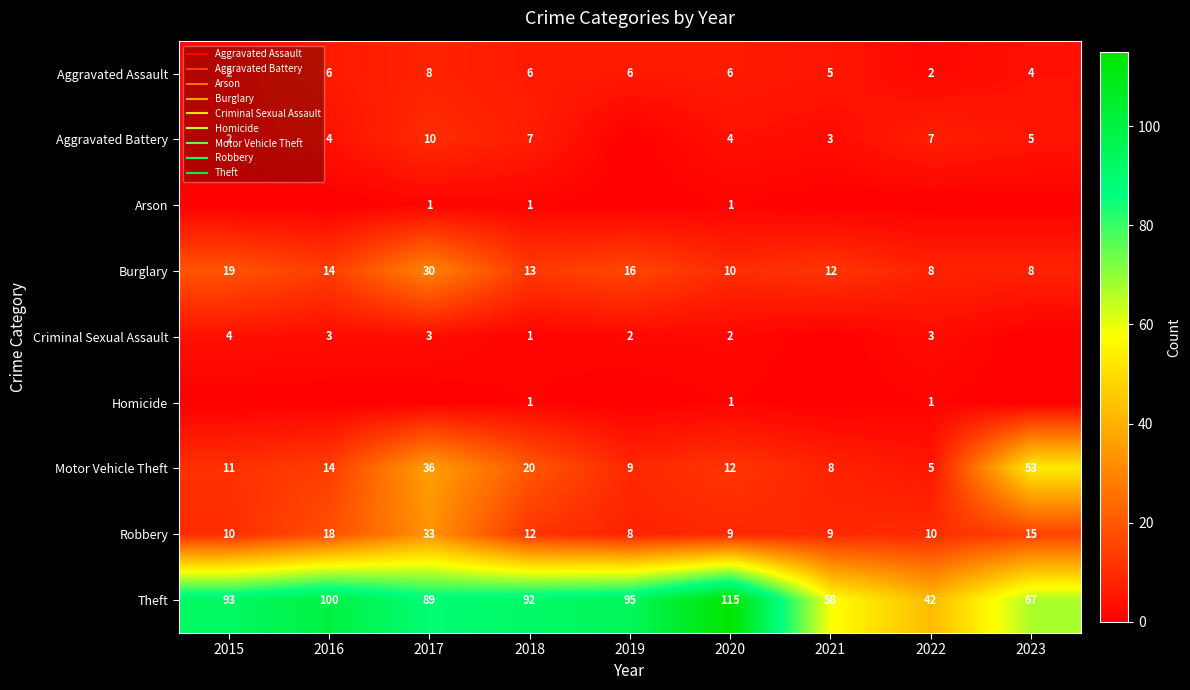

What is the maximum value shown in the chart?

115